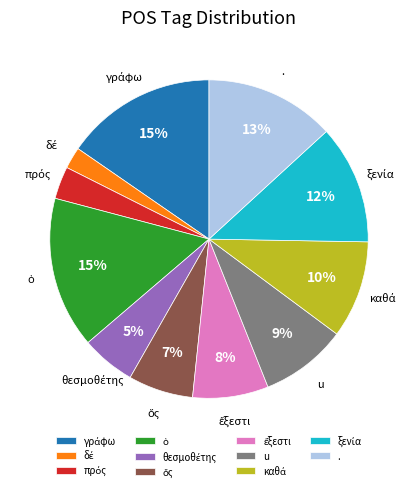

To the nearest percent, what is the average slice percentage?

9%